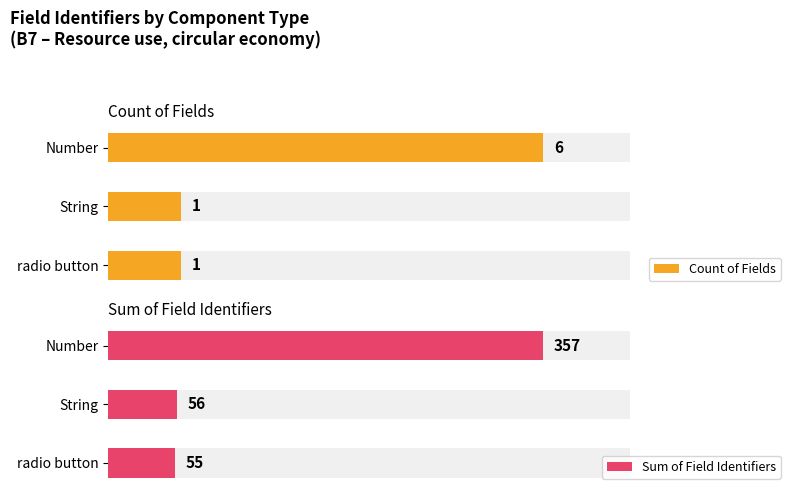

The value of Count of Fields at String is 1. True or false?

True